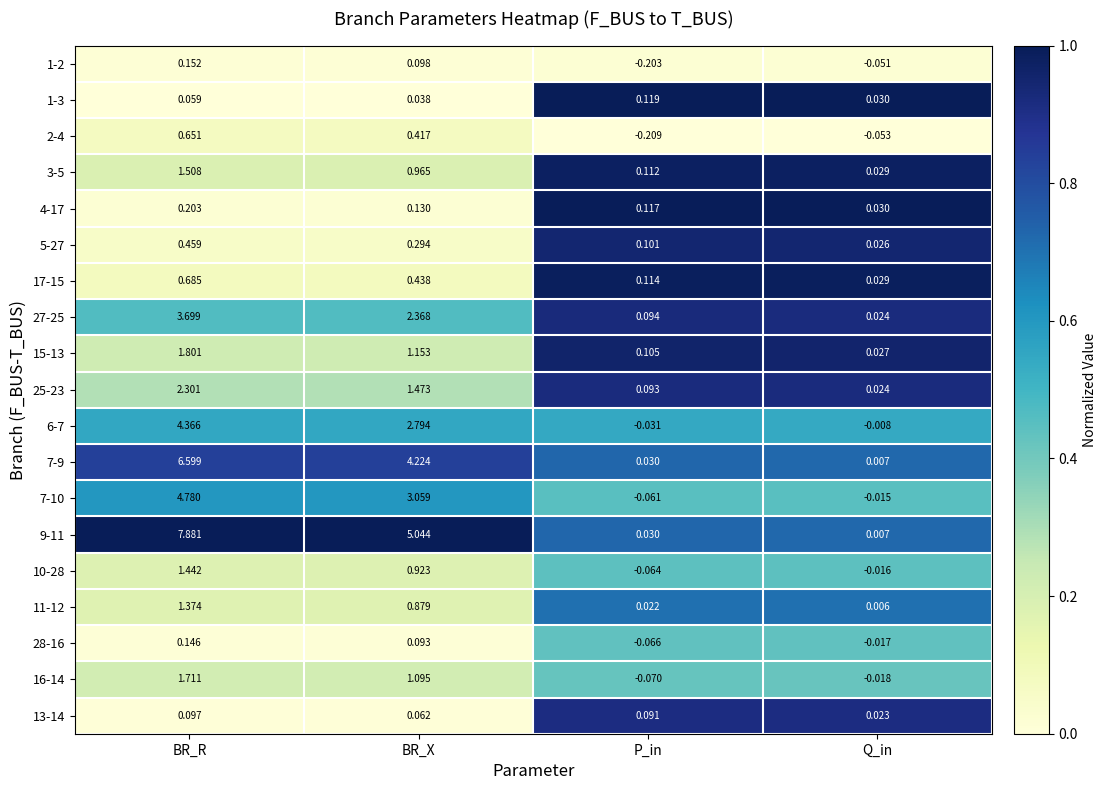

At how many categories does at least one series exceed 0?

4